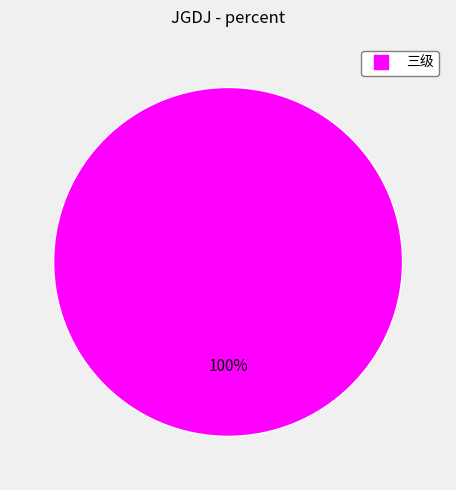

How many segments does this pie chart have?

1